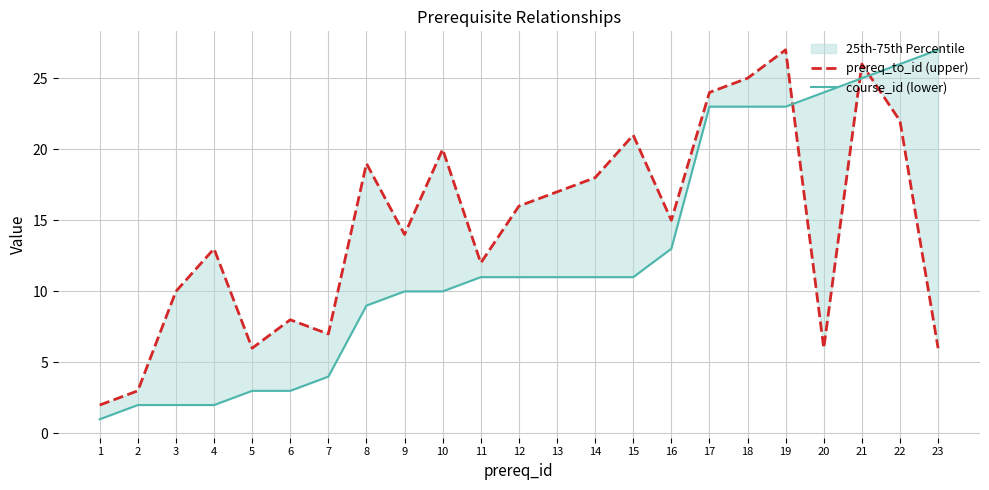

Between 6 and 11, which is larger?

11